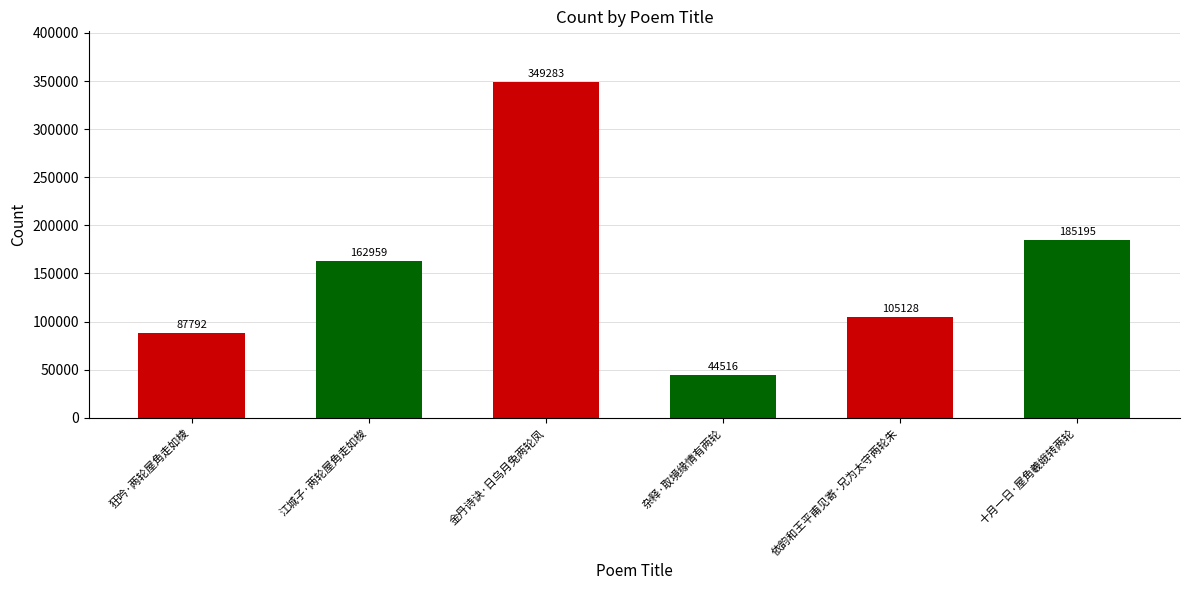

What is the smallest value displayed?

44516